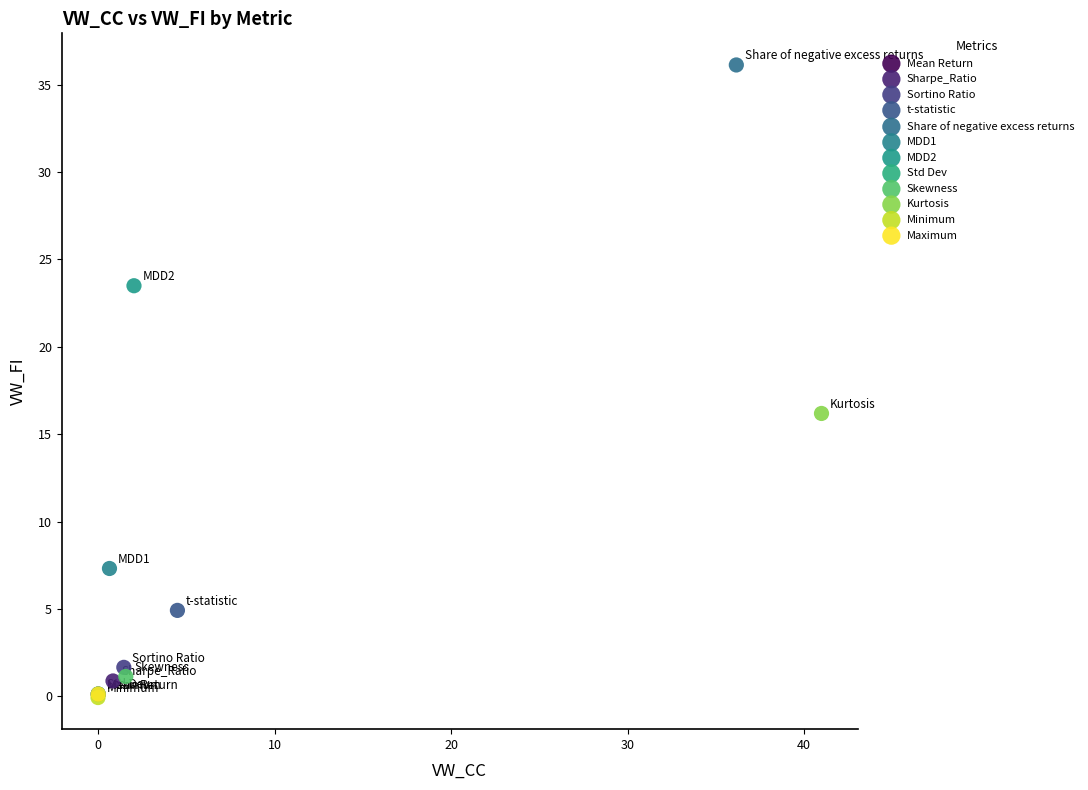

What are all the series names shown in the legend?

Mean Return, Sharpe_Ratio, Sortino Ratio, t-statistic, Share of negative excess returns, MDD1, MDD2, Std Dev, Skewness, Kurtosis, Minimum, Maximum